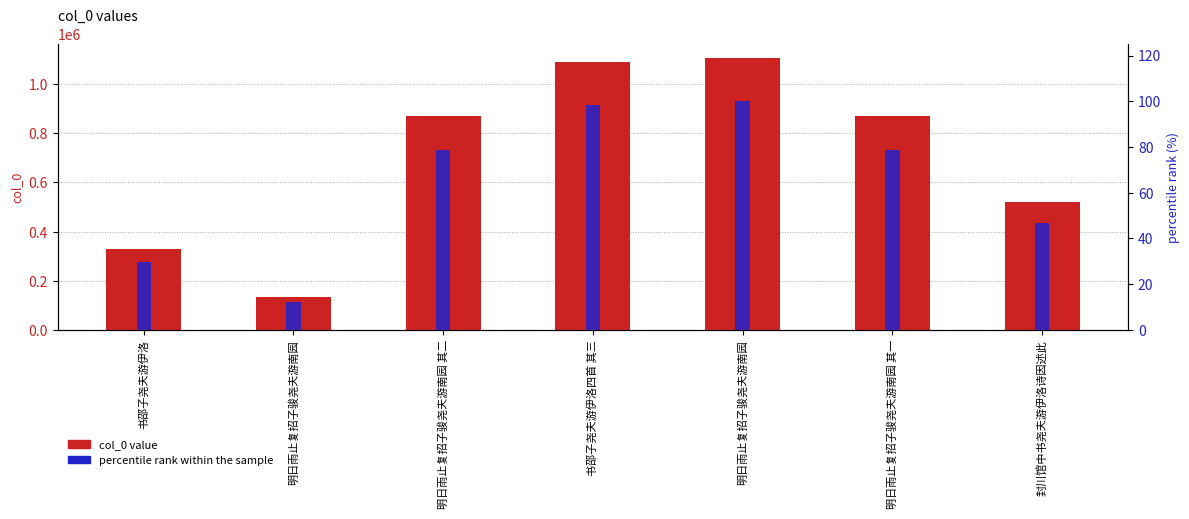

Is it true that percentile rank within the sample equals 12.2 at 明日雨止复招子骏尧夫游南园?

True